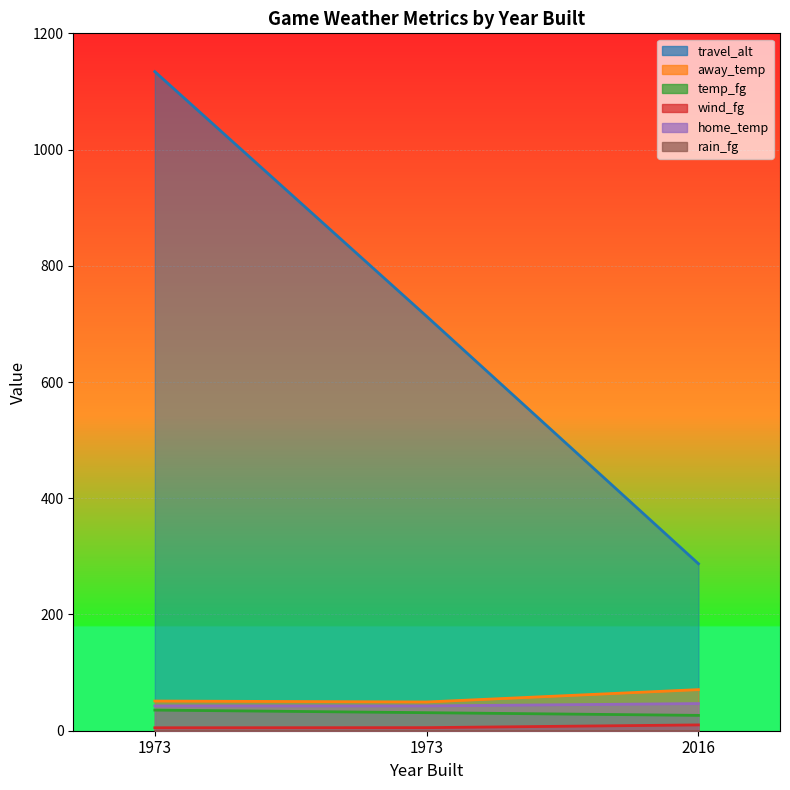

Between 2016 and 1973, which series saw the biggest shift?

travel_alt